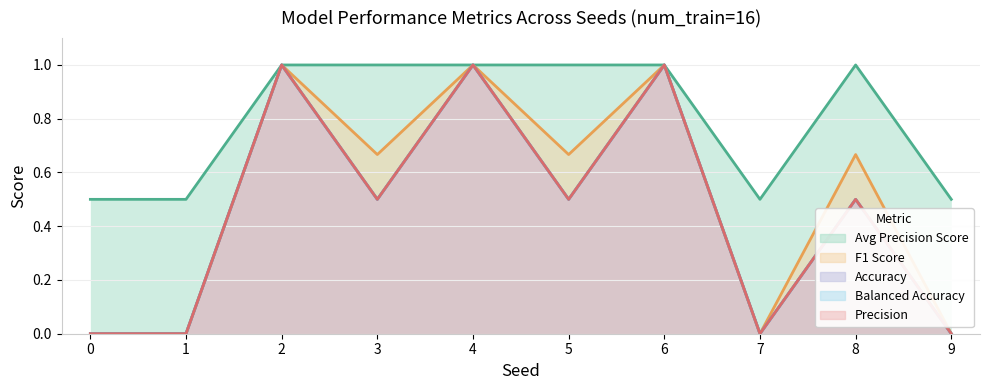

Reading left to right, transcribe all the data shown in this chart.

acc: 0=0.0	1=0.0	2=1.0	3=0.5	4=1.0	5=0.5	6=1.0	7=0.0	8=0.5	9=0.0
balanced_acc: 0=0.0	1=0.0	2=1.0	3=0.5	4=1.0	5=0.5	6=1.0	7=0.0	8=0.5	9=0.0
precision: 0=0.0	1=0.0	2=1.0	3=0.5	4=1.0	5=0.5	6=1.0	7=0.0	8=0.5	9=0.0
f1_score: 0=0.0	1=0.0	2=1.0	3=0.7	4=1.0	5=0.7	6=1.0	7=0.0	8=0.7	9=0.0
average_precision_score: 0=0.5	1=0.5	2=1.0	3=1.0	4=1.0	5=1.0	6=1.0	7=0.5	8=1.0	9=0.5